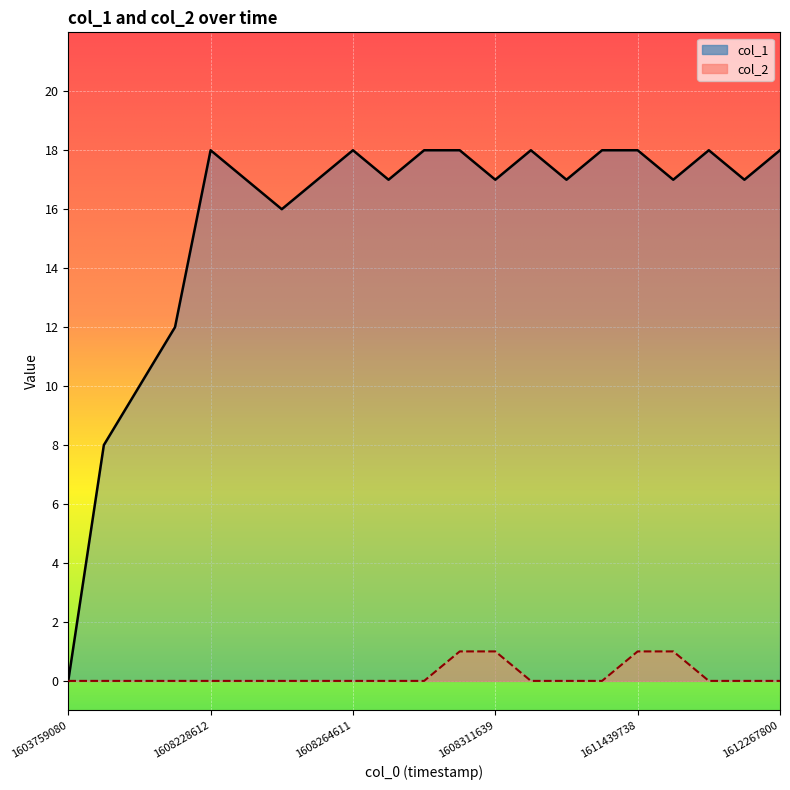

What is the total value across all series at 1608311639?

18